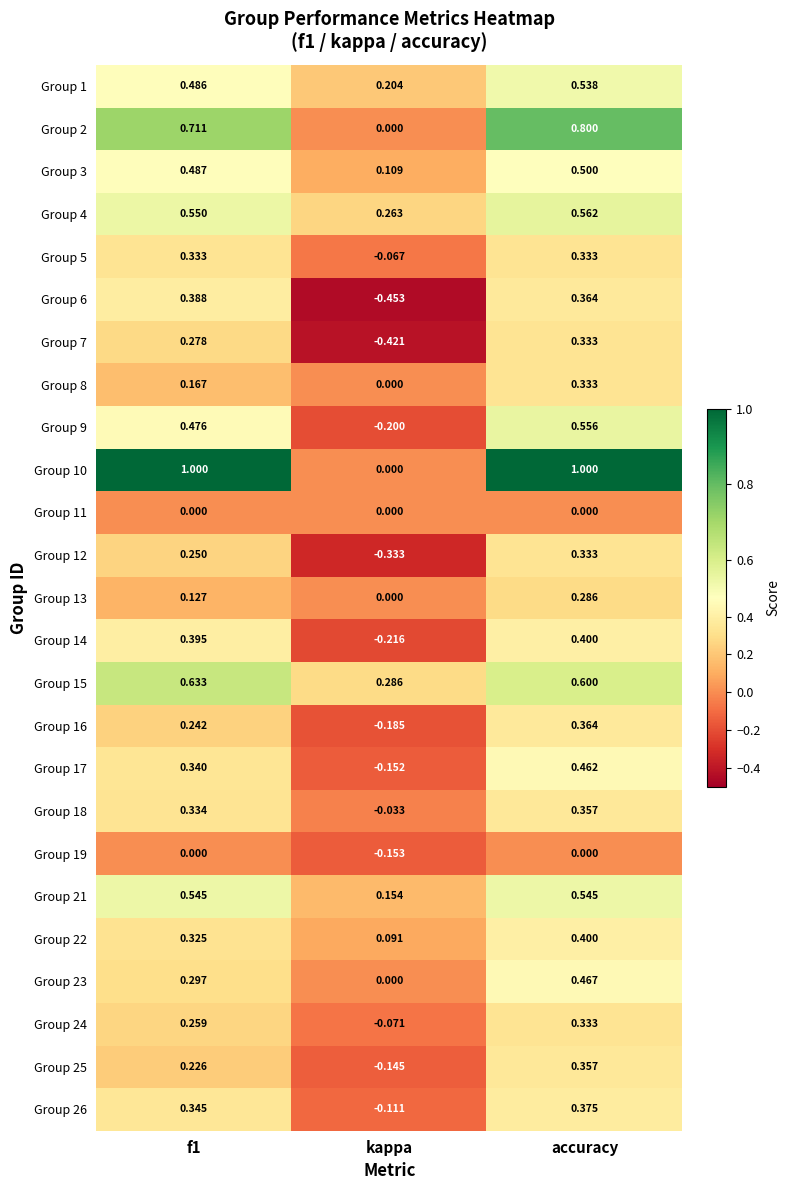

At which category is the sum across all series the highest?

accuracy